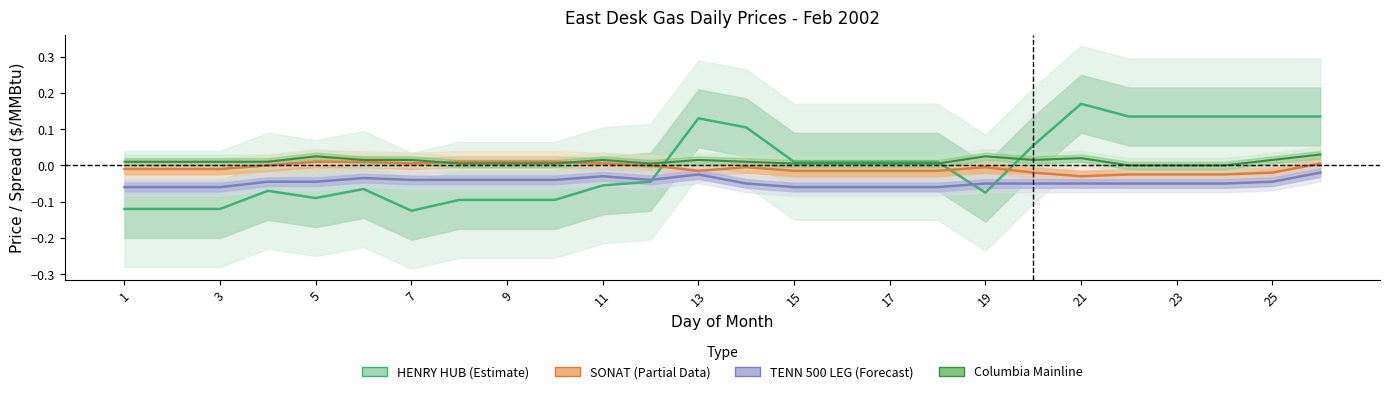

True or false: SONAT has a value of -0.0 at 3.

True